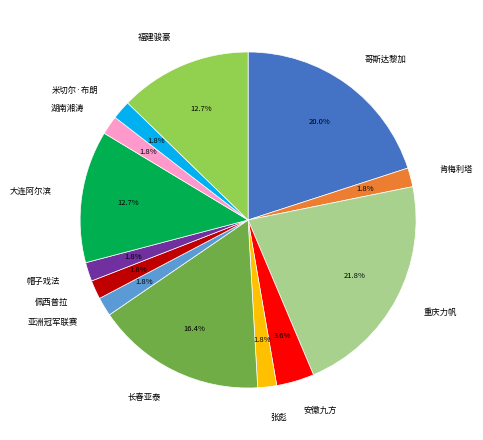

Which category has the biggest portion of the pie?

重庆力帆